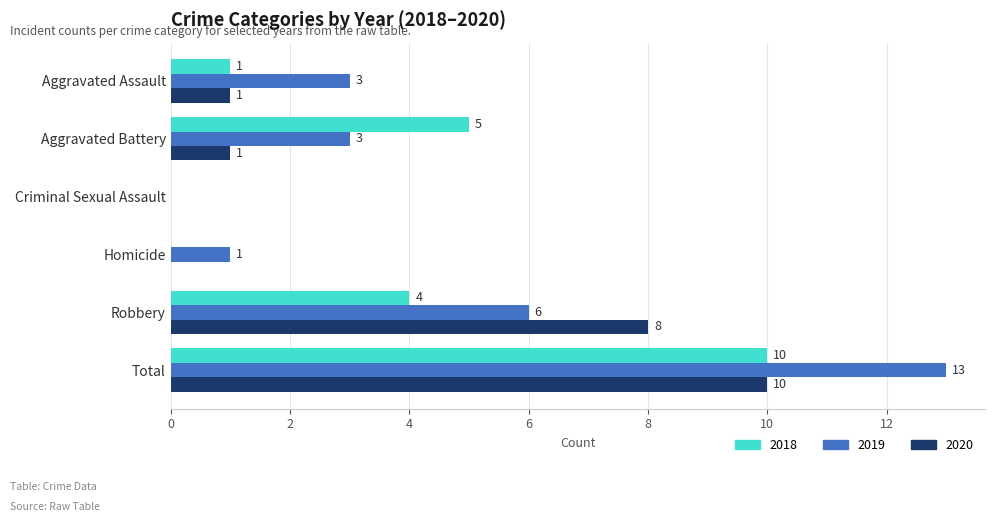

What is the total value across all series at Aggravated Battery?

9